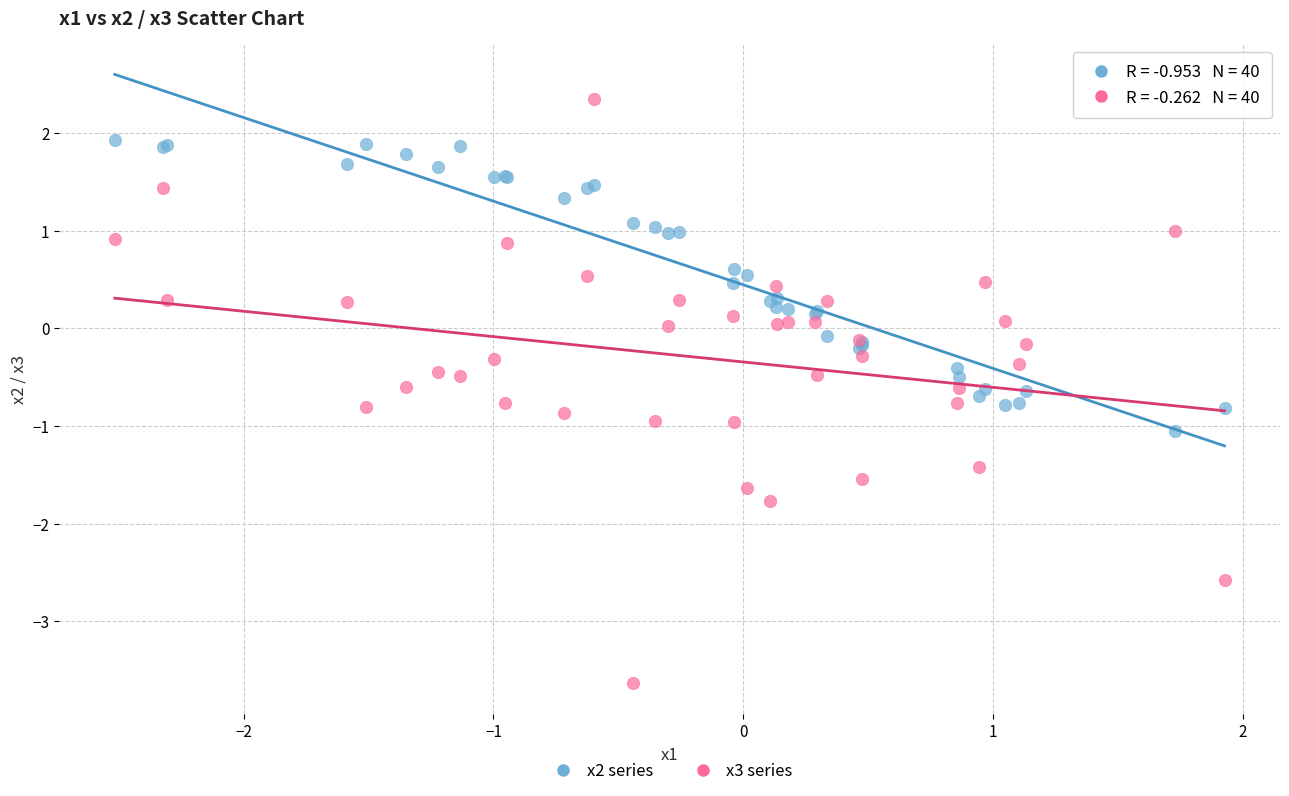

What is the X range (max minus min) for the scatter plot?

4.4